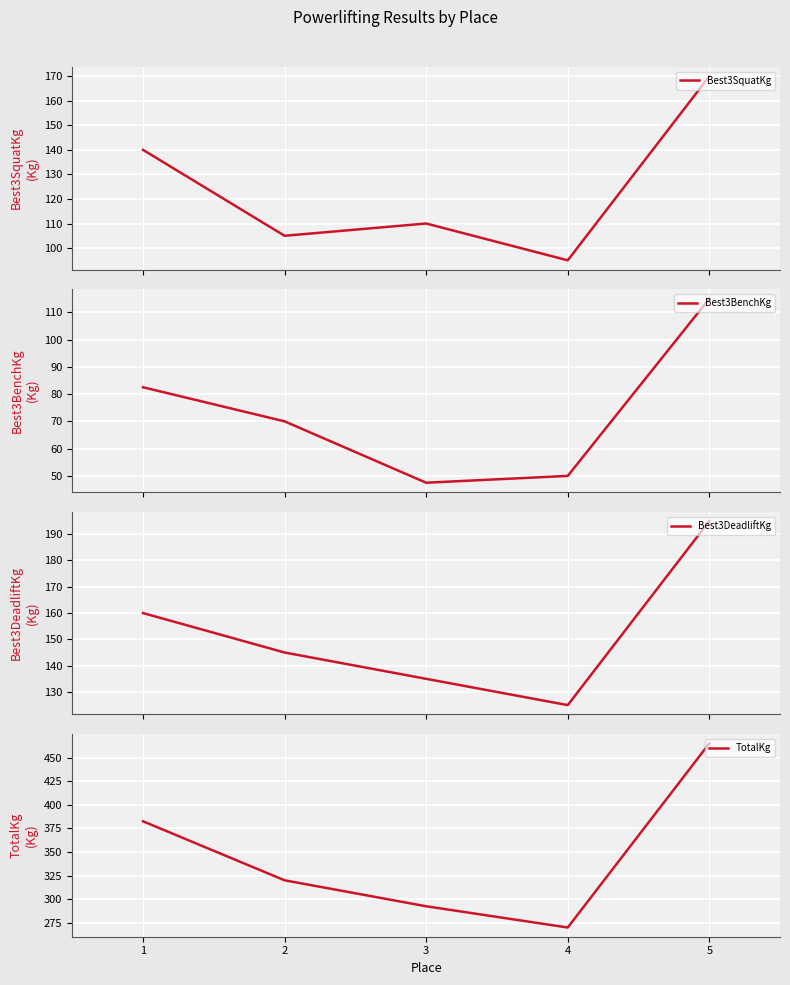

Reading left to right, list all the values displayed in this chart.

Best3SquatKg: 140.0	105.0	110.0	95.0	170.0
Best3BenchKg: 82.5	70.0	47.5	50.0	115.0
Best3DeadliftKg: 160.0	145.0	135.0	125.0	195.0
TotalKg: 382.5	320.0	292.5	270.0	465.0